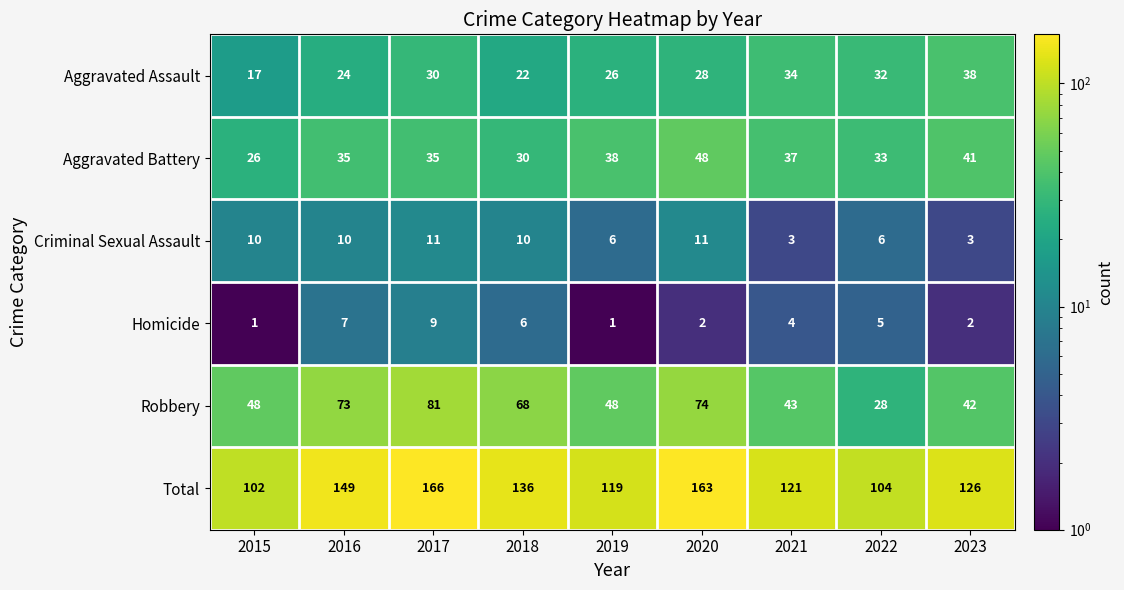

Rank the categories by Aggravated Assault value from lowest to highest.

2015, 2018, 2016, 2019, 2020, 2017, 2022, 2021, 2023